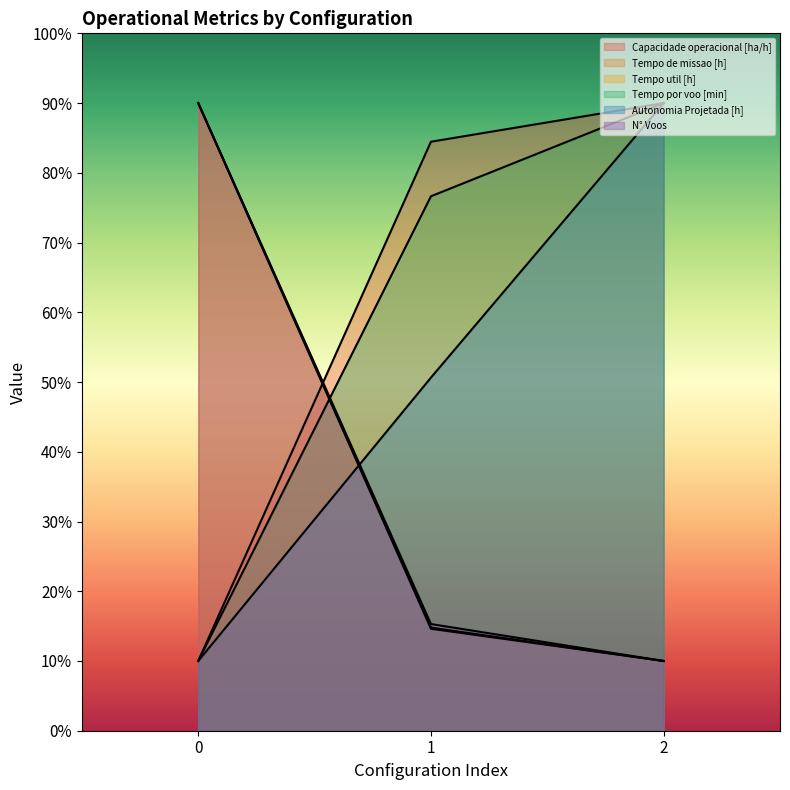

What is the highest value of the N° Voos series?

90.0